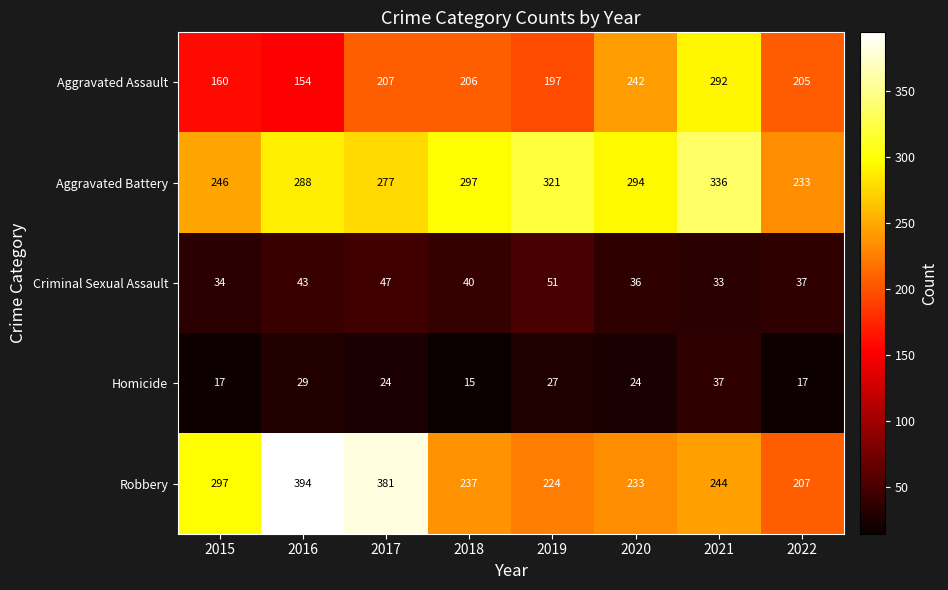

What is the minimum value shown in the chart?

15